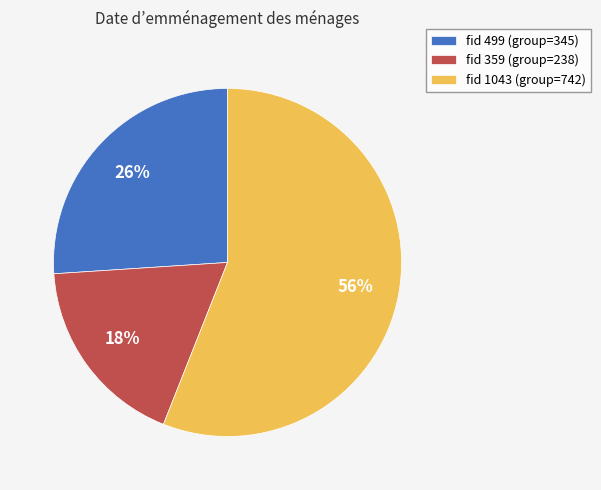

How many segments does this pie chart have?

3